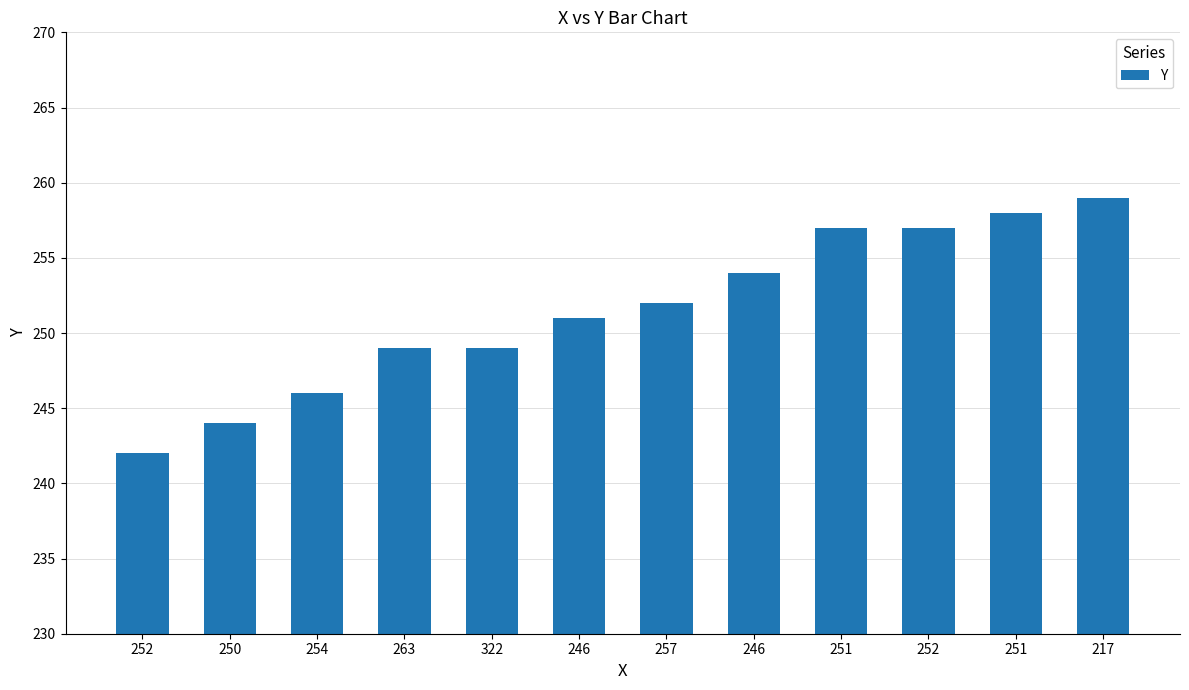

What is the change in value from 250 to 246?

+10